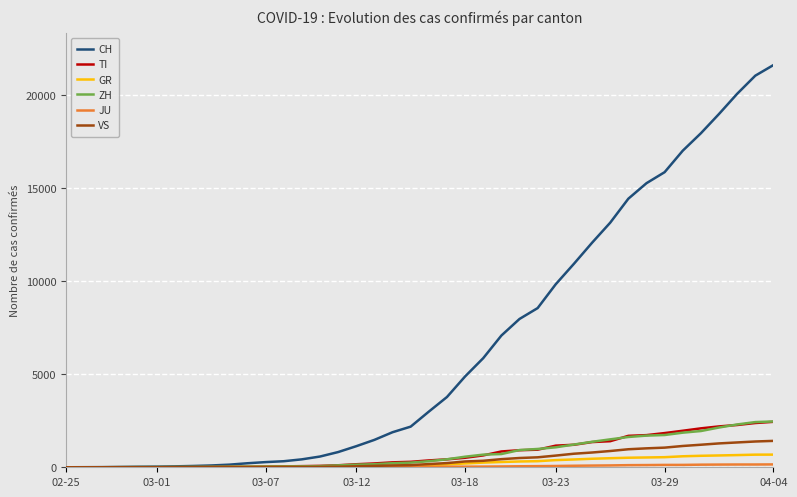

What is the maximum value for ZH?

2461